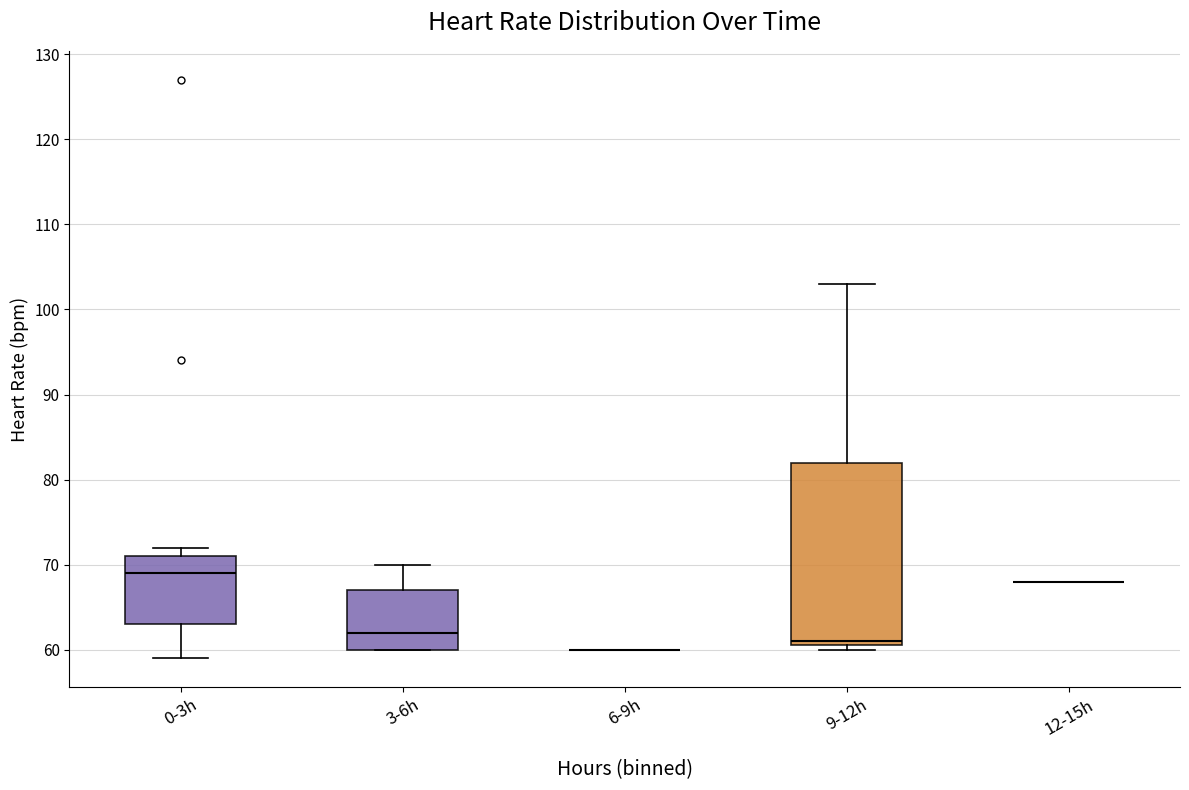

Reading left to right, read every box against the y-axis: the position of its median line, the range the box covers, and the ends of its whiskers. The values are not printed on the chart, so give them approximately, as read against the axis.

0-3h: median 69, box 63 to 71, whiskers 59 to 72
3-6h: median 62, box 60 to 67, whiskers 60 to 70
6-9h: box collapsed to a line at 60, whiskers 60 to 60
9-12h: median 61 (just above the box's lower edge), box 61 to 82, whiskers 60 to 103
12-15h: box collapsed to a line at 68, whiskers 68 to 68